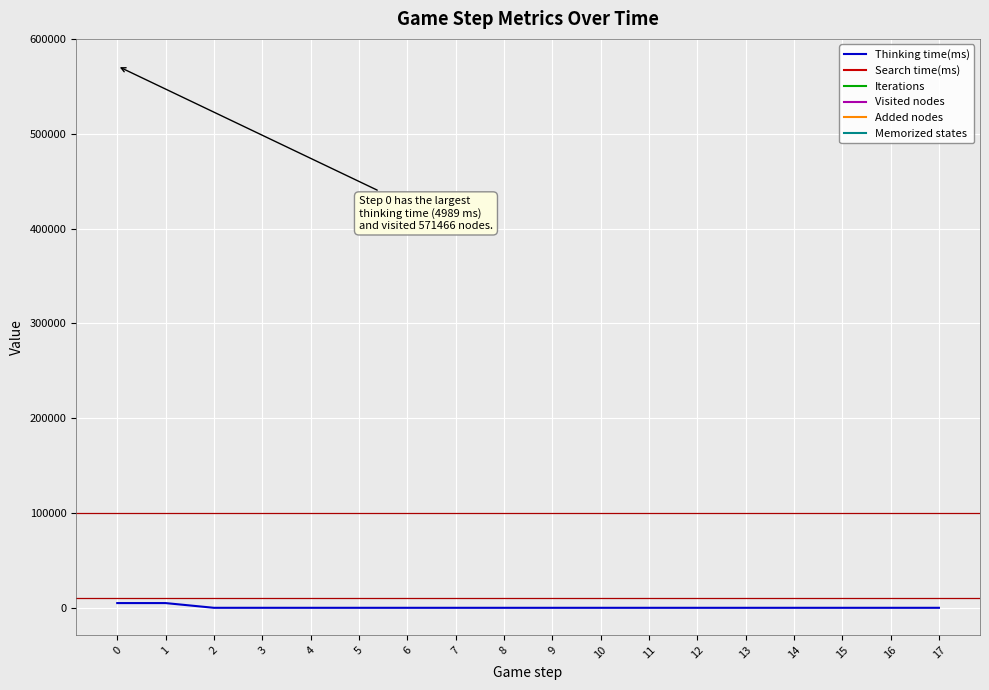

How many distinct data groups are displayed?

6